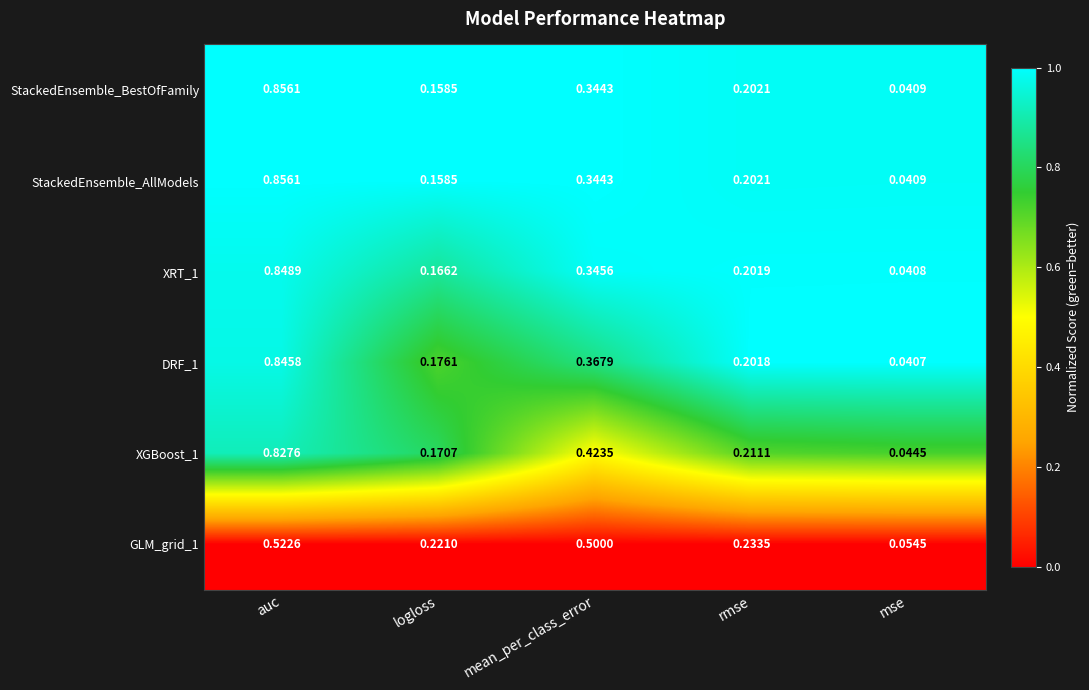

At how many categories does at least one series exceed 0?

5